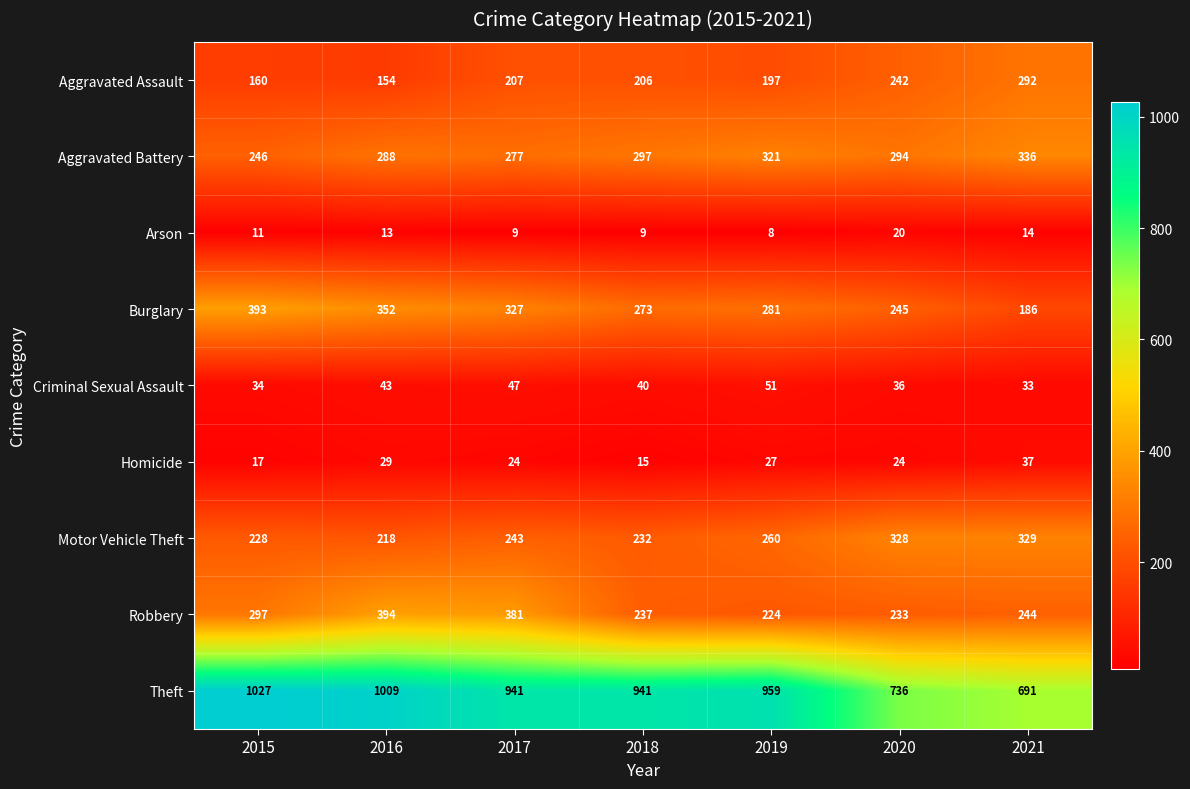

At which label does Robbery reach its minimum?

2019